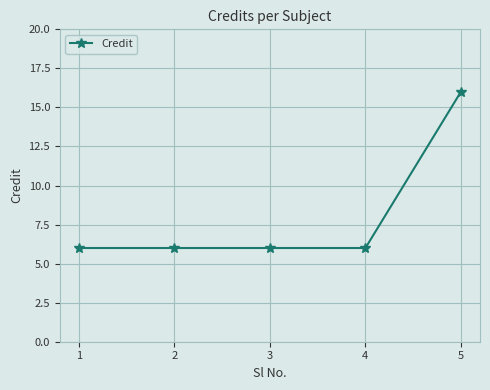

Approximately how many times larger is the value at 4 compared to 1?

1.0